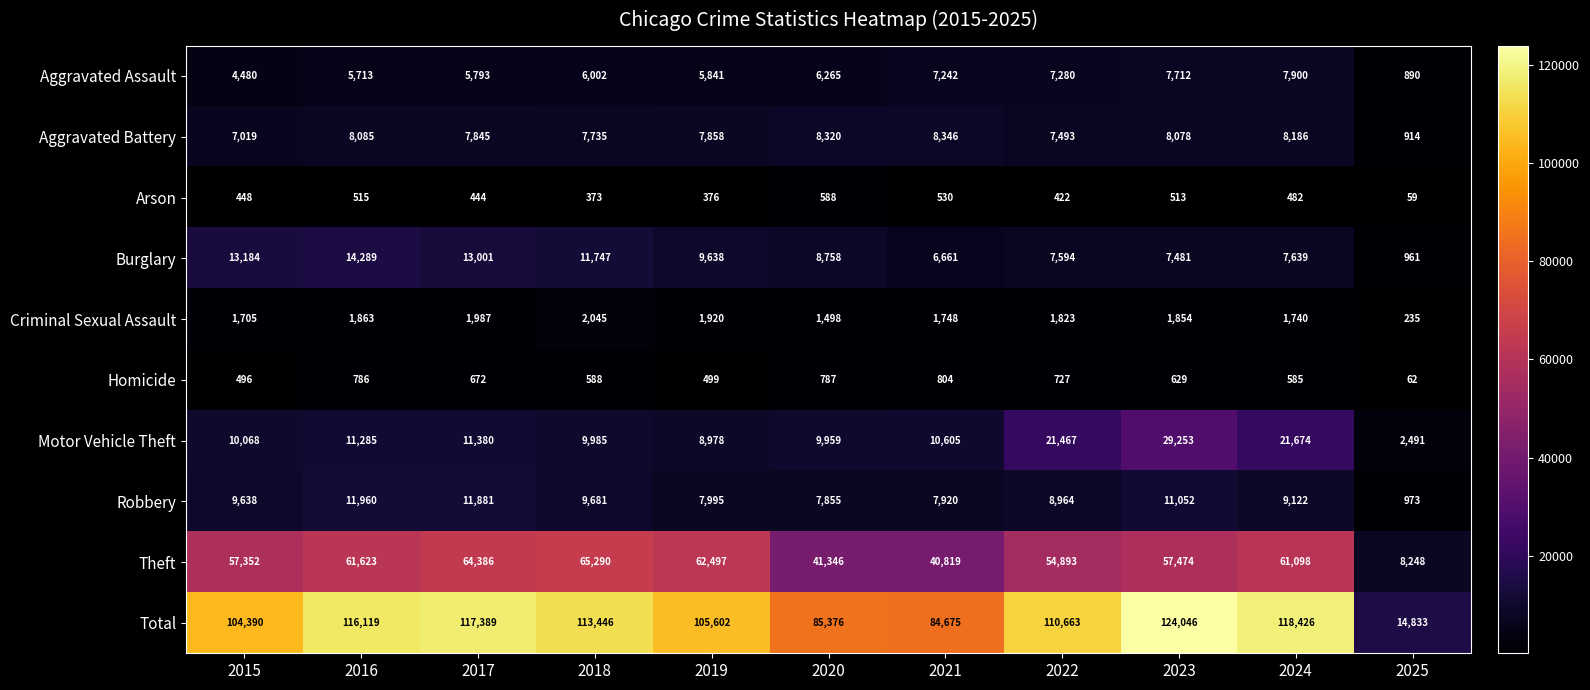

What is the sum of all Aggravated Battery values?

79879